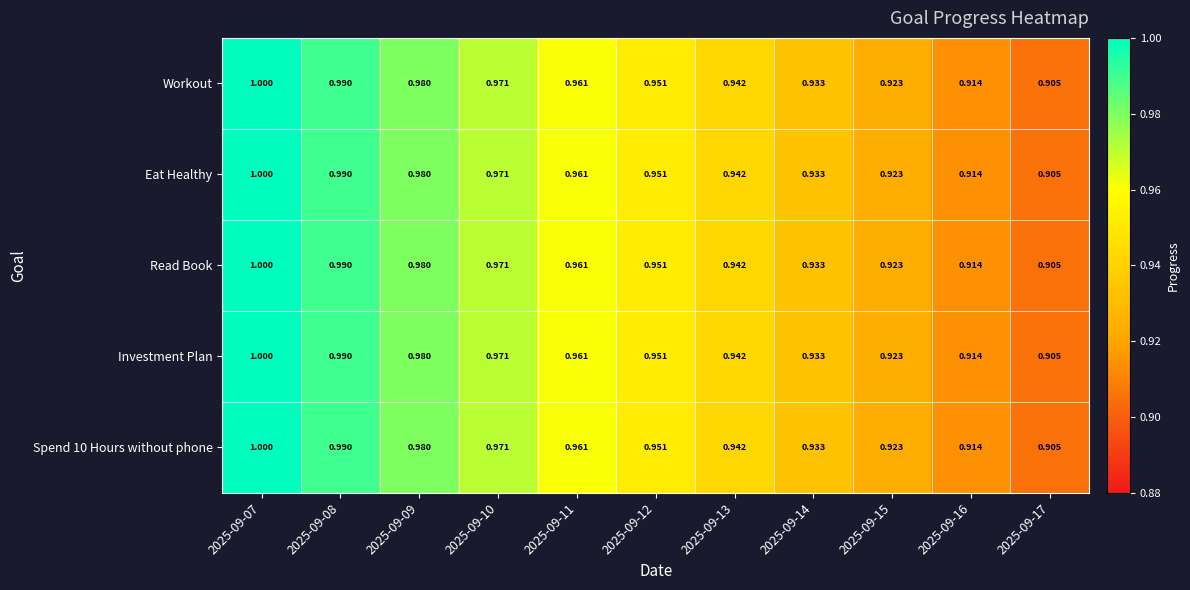

Is the value of Spend 10 Hours without phone at 2025-09-11 greater than the value of Workout at 2025-09-13?

Yes